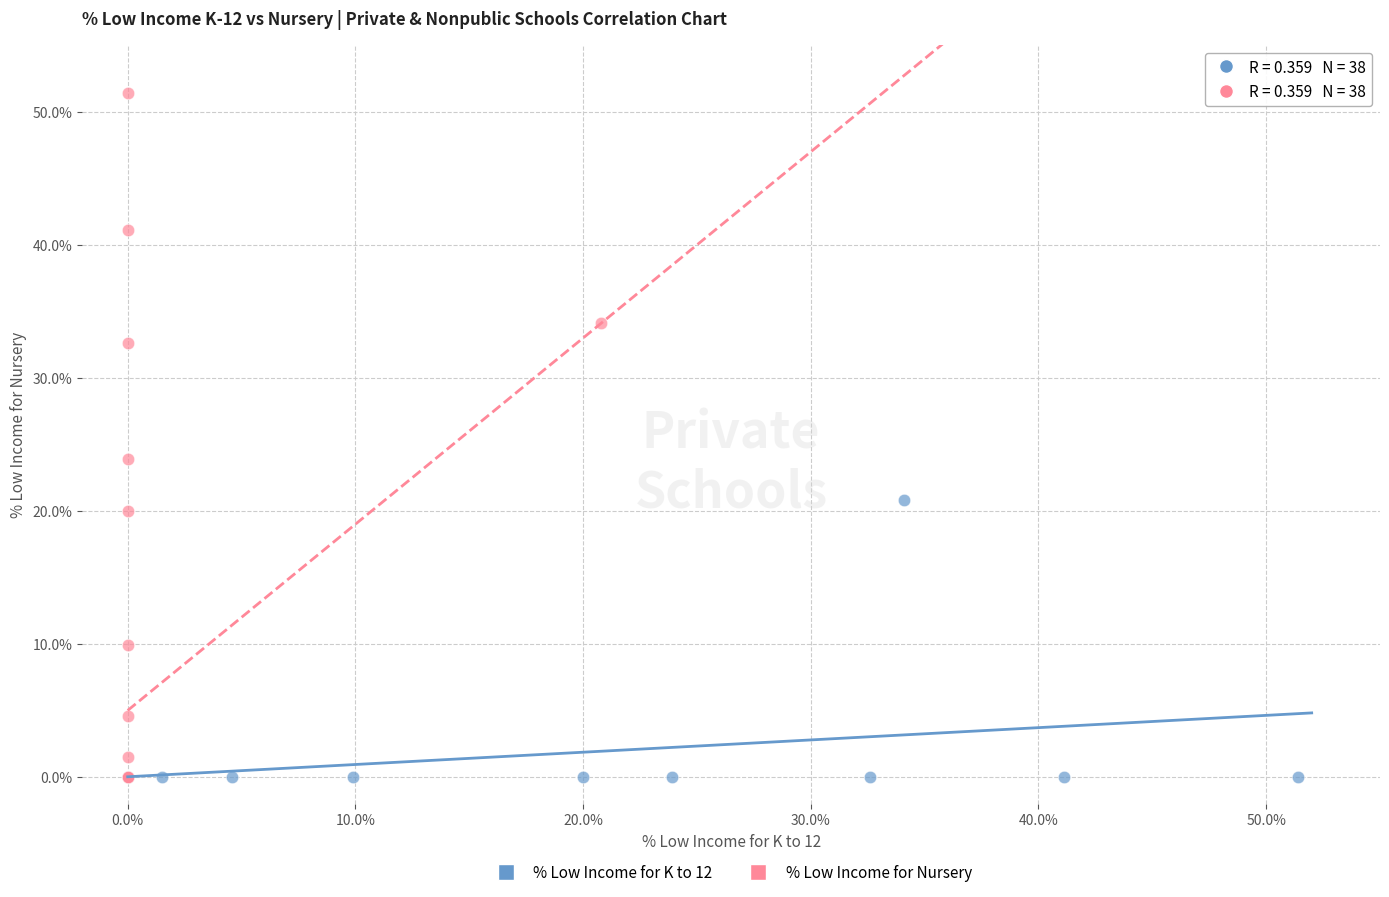

Which series has the widest spread of Y values?

% Low Income for Nursery